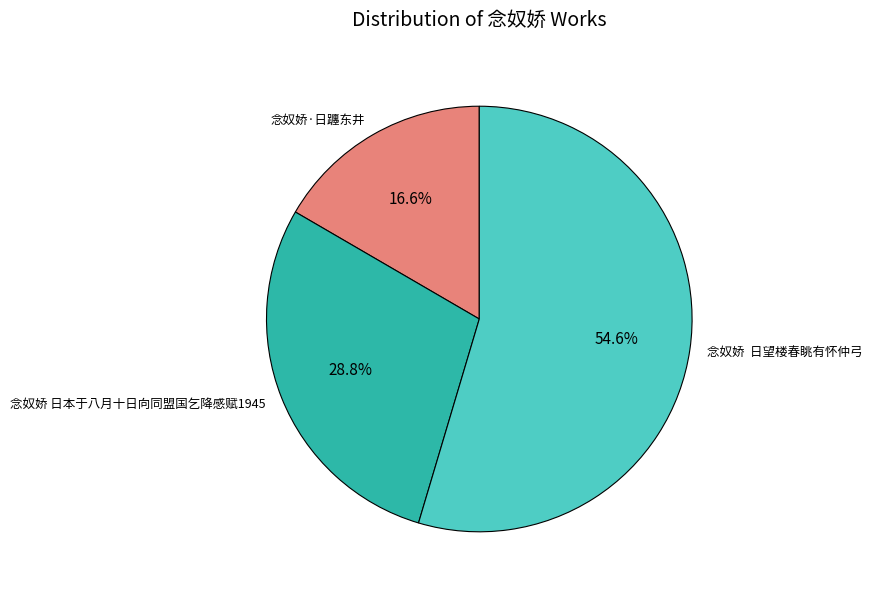

Which slice represents more than half of the pie?

念奴娇 日望楼春眺有怀仲弓